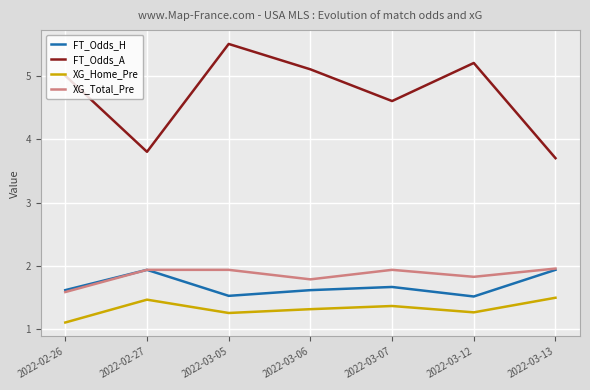

Rank the series at 2022-03-07 from highest to lowest value.

FT_Odds_A, XG_Total_Pre, FT_Odds_H, XG_Home_Pre